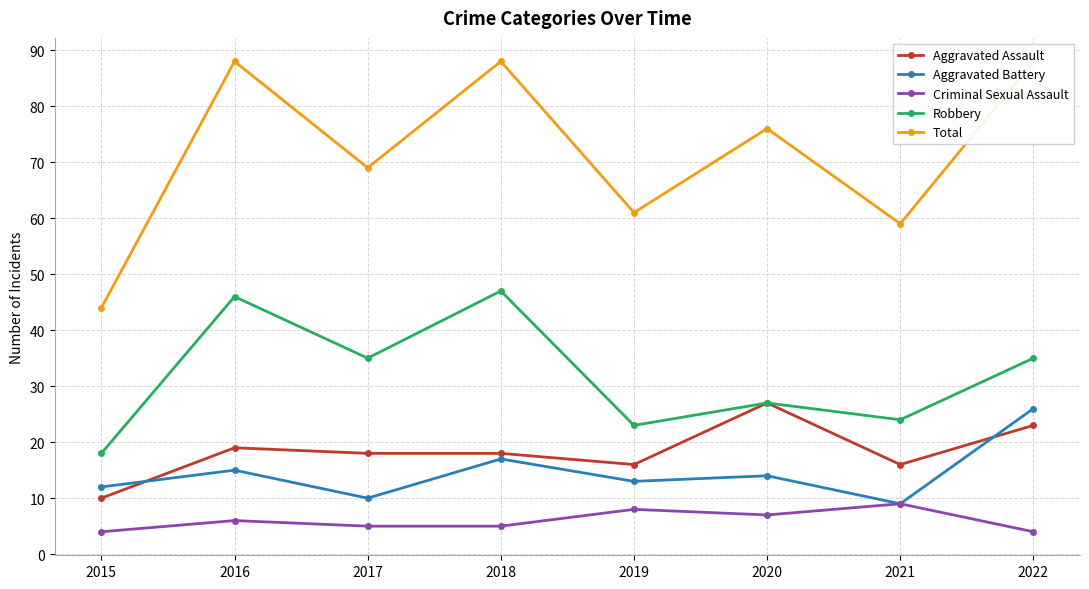

What is the difference between the Total values at 2017 and 2018?

19